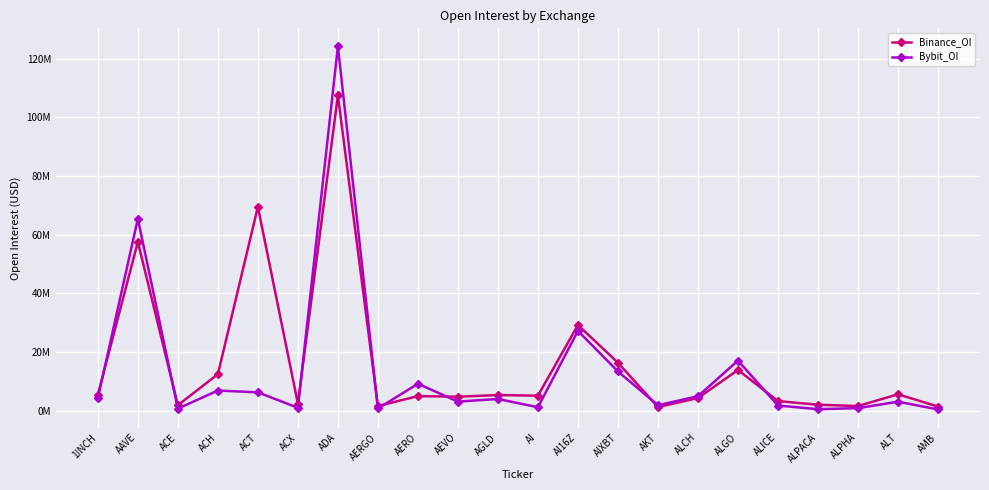

True or false: Binance_OI has more than 0 points higher than both neighbors.

True